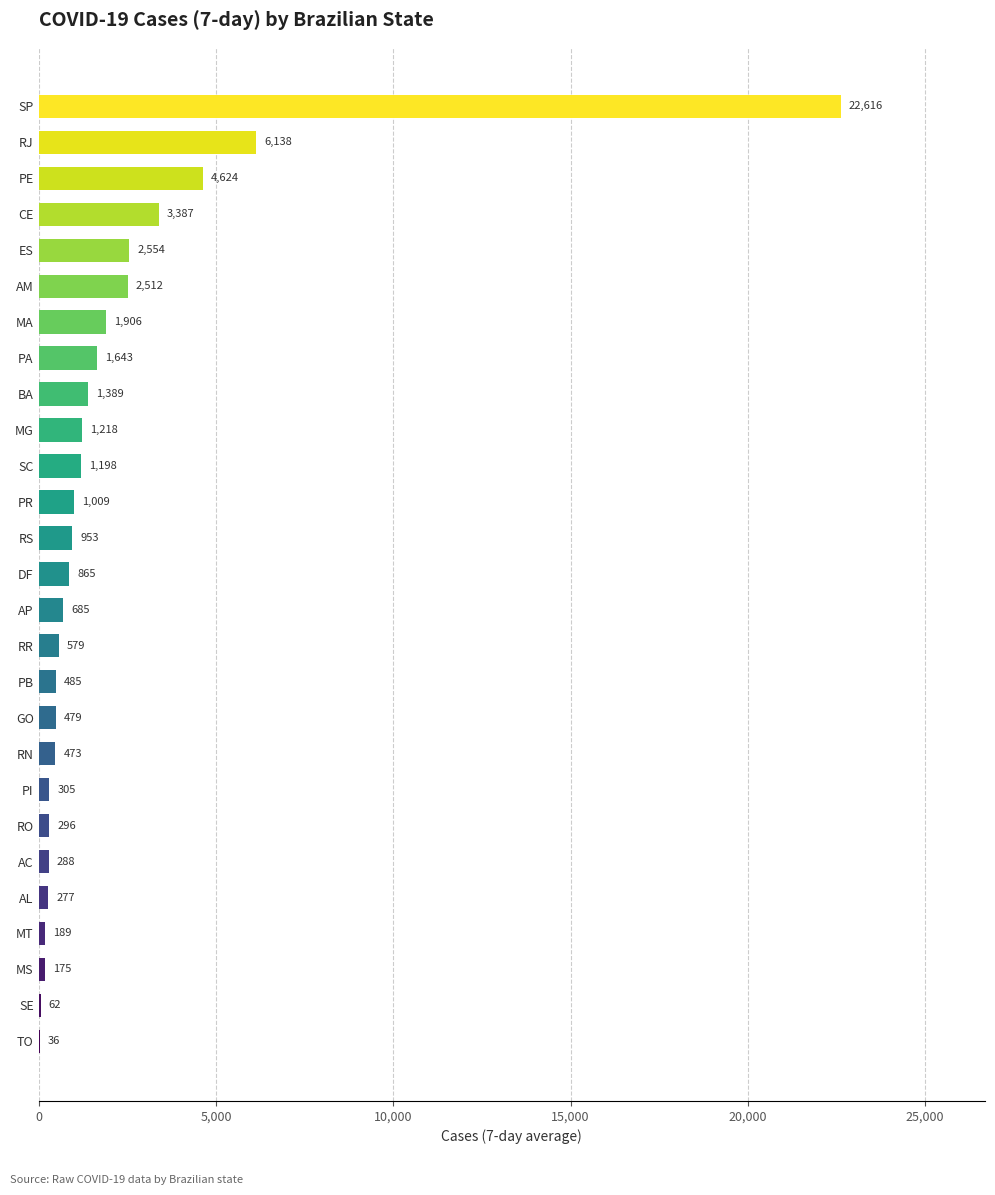

What is the sum of the values at PI and CE?

3692.0